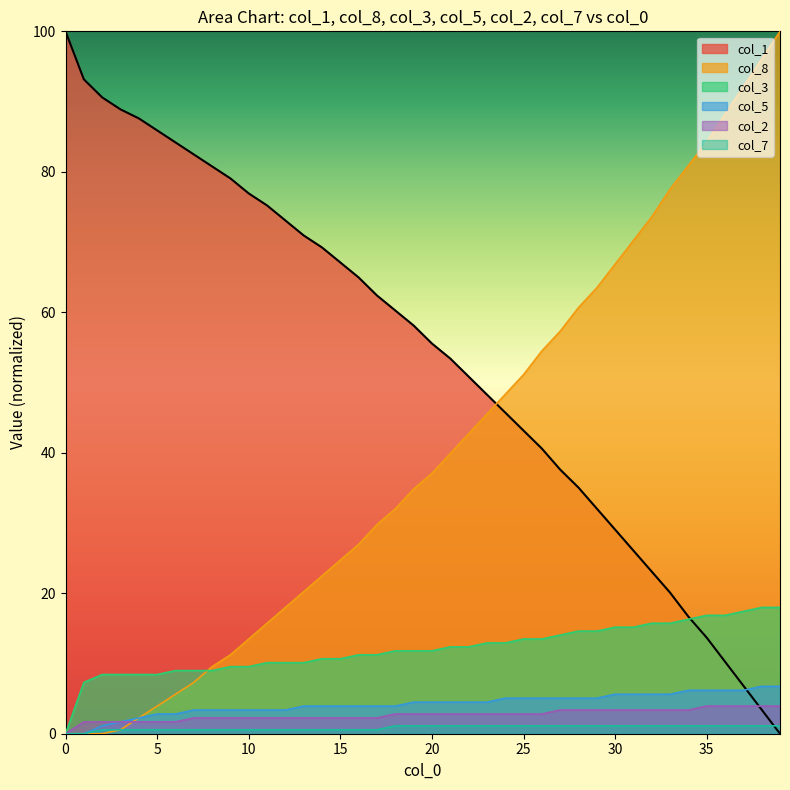

True or false: col_5 and col_2 intersect in this chart.

False